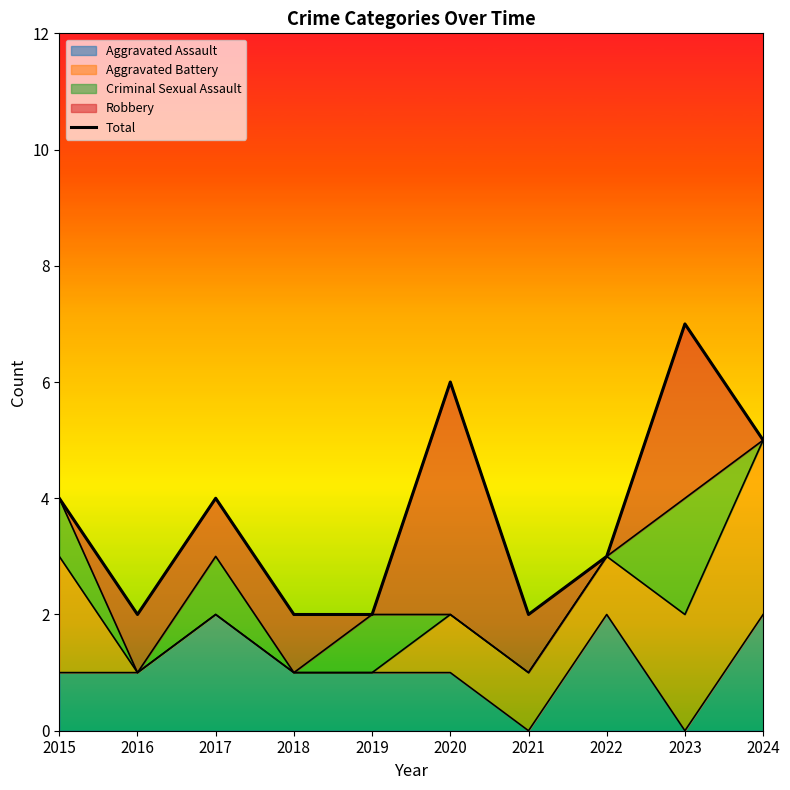

List the labels in order of value, largest first.

2023, 2020, 2024, 2015, 2017, 2022, 2016, 2018, 2019, 2021